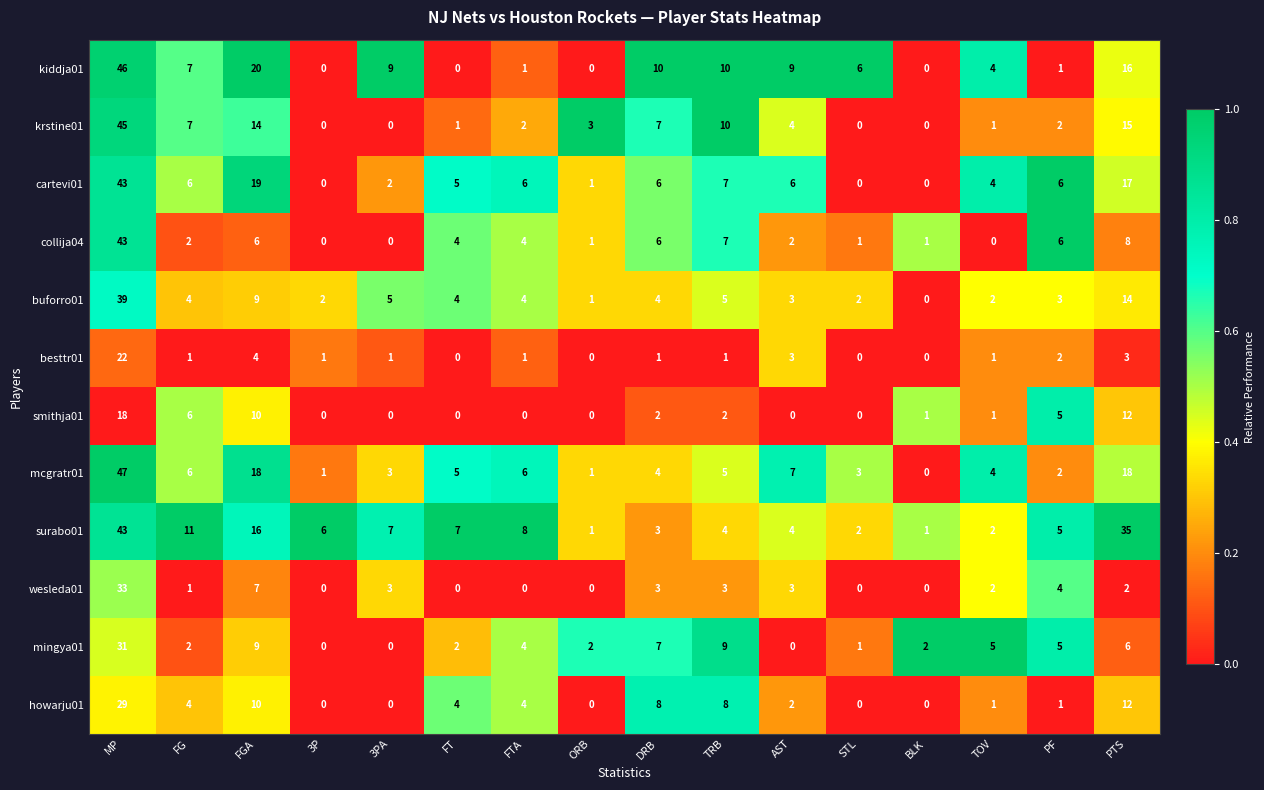

What is the spread (max minus min) of values at ORB?

3